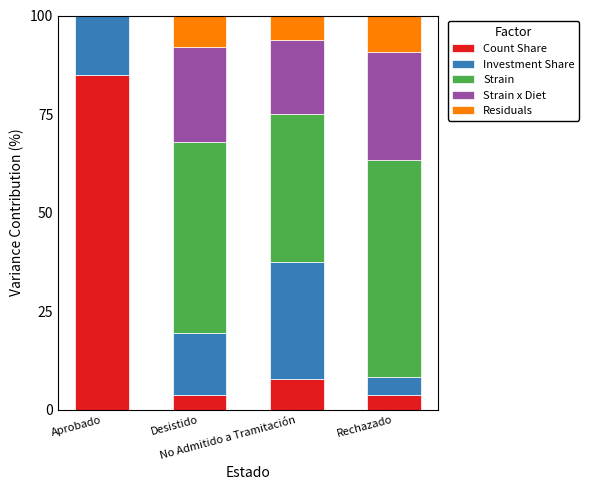

Which label corresponds to the smallest value in the chart?

Aprobado